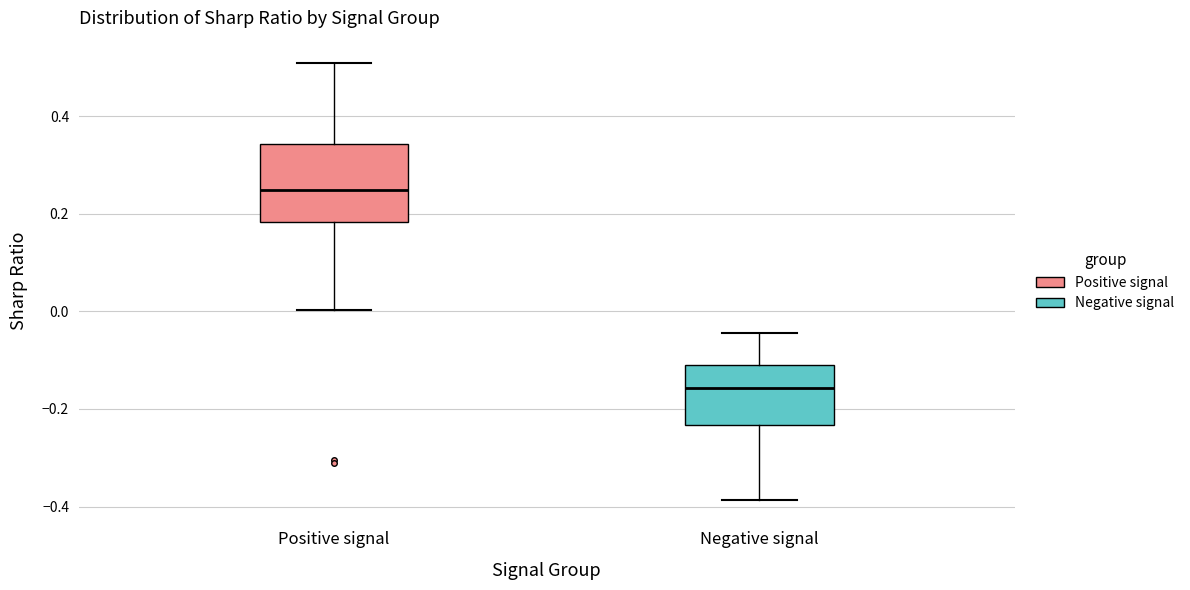

Reading left to right, read every box against the y-axis: the position of its median line, the range the box covers, and the ends of its whiskers. The values are not printed on the chart, so give them approximately, as read against the axis.

Positive signal: median 0.24, box 0.18 to 0.34, whiskers 0.00 to 0.50
Negative signal: median -0.16, box -0.24 to -0.10, whiskers -0.38 to -0.04